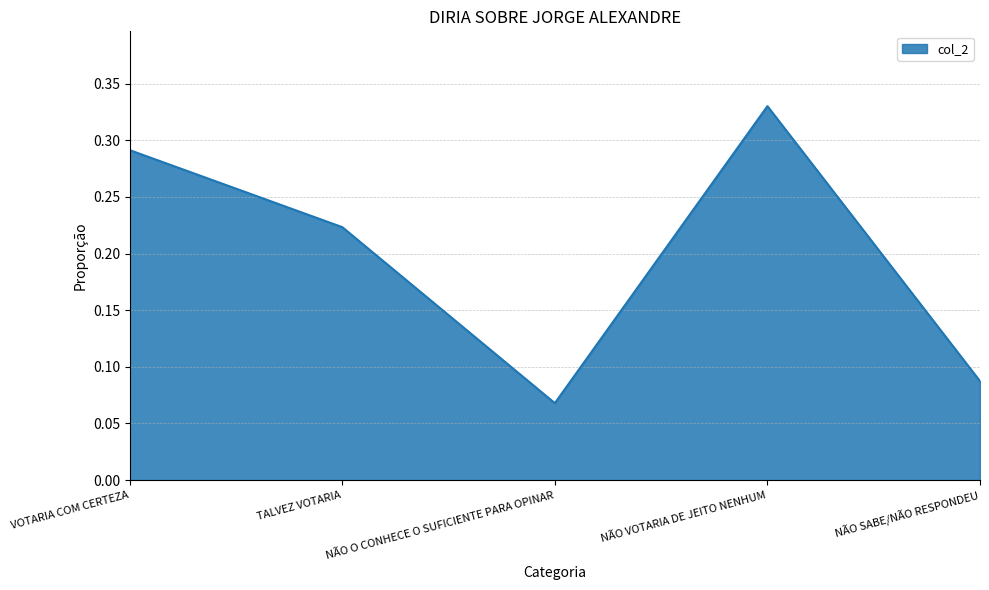

What is the change in value from TALVEZ VOTARIA to NÃO O CONHECE O SUFICIENTE PARA OPINAR?

-0.2